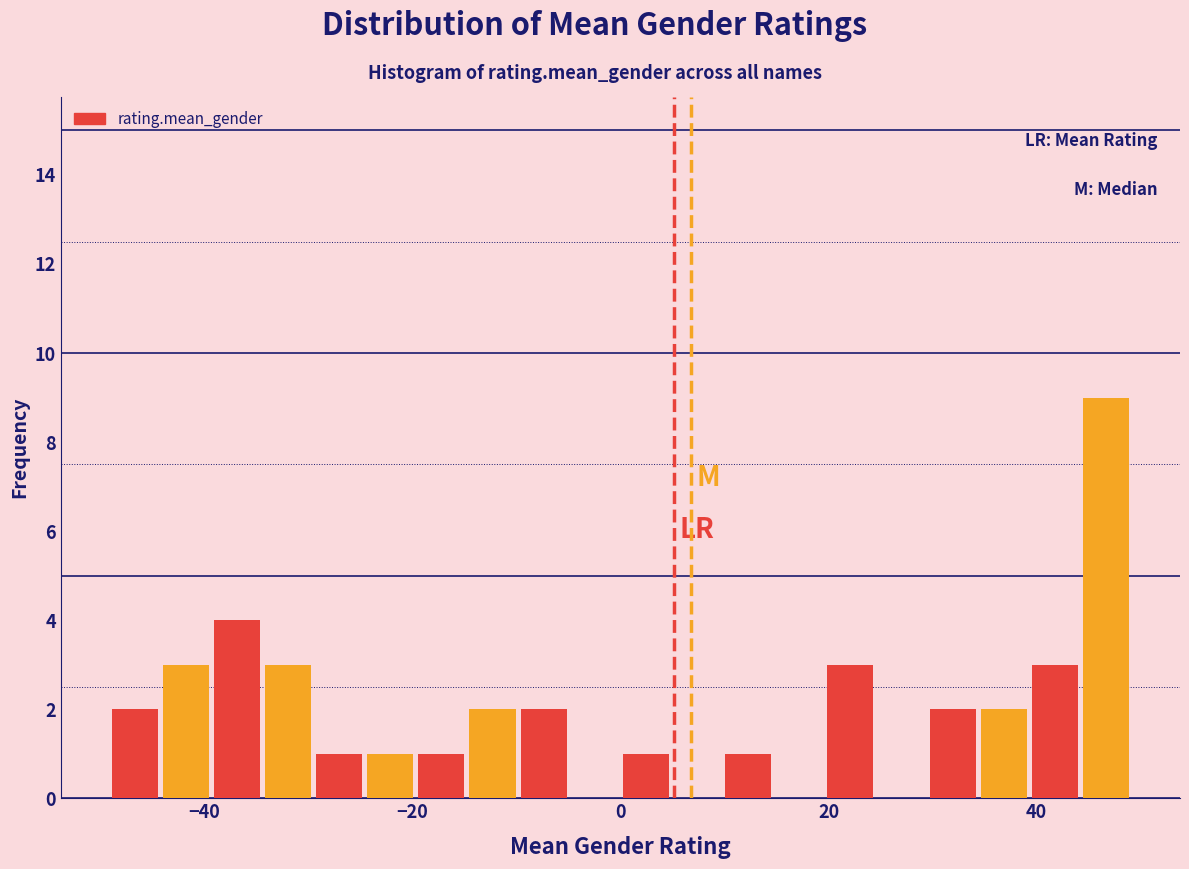

Around what value on the x-axis is the tallest bar? Give the approximate position of its centre, as read against the axis.

46